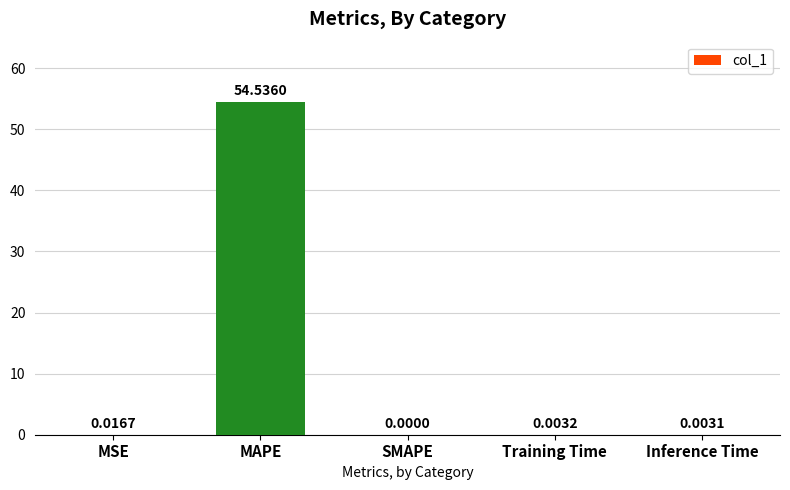

What is the sum of all values?

54.6